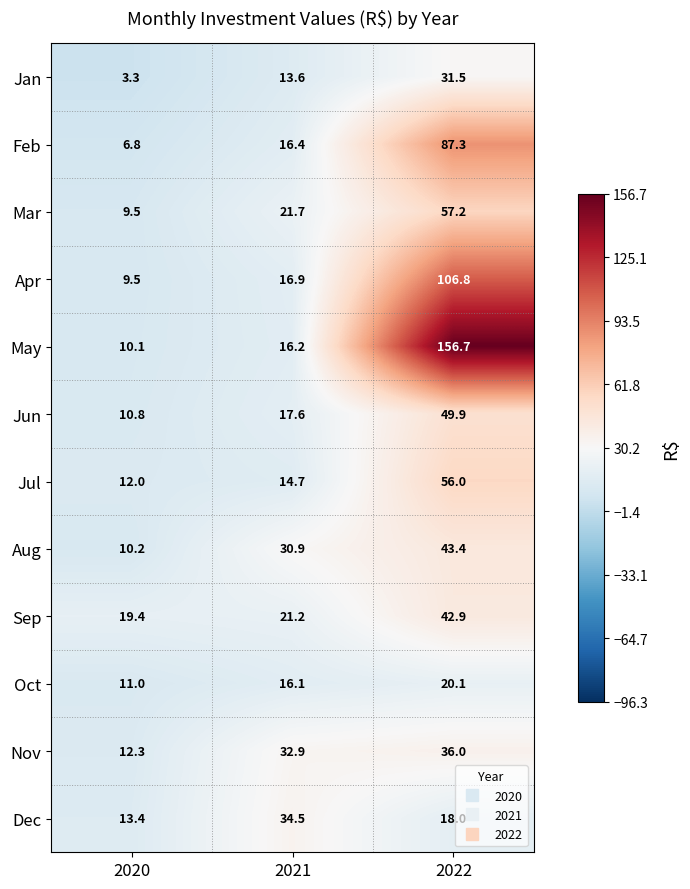

What is the total value across all series at 2022?

705.8